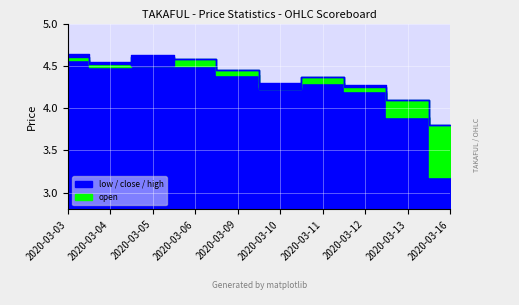

True or false: low and high intersect in this chart.

False